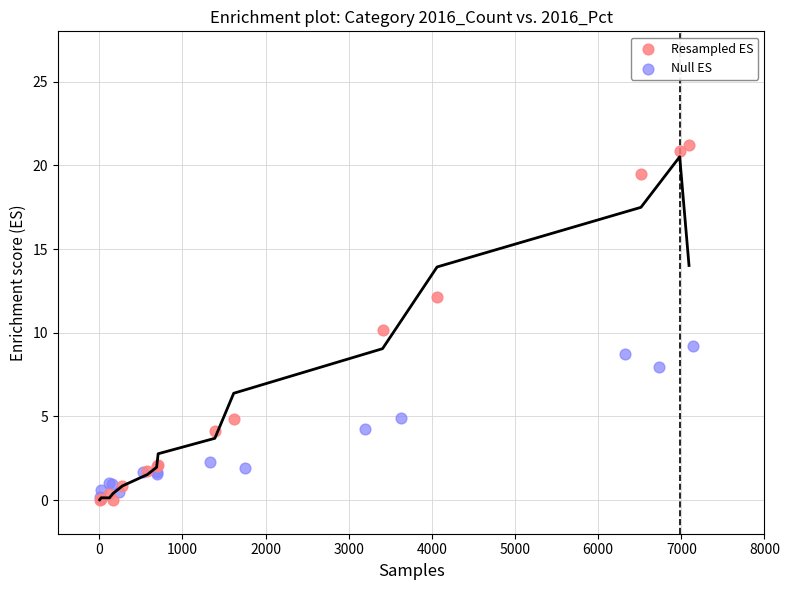

Which series reaches the maximum Y coordinate?

Resampled ES